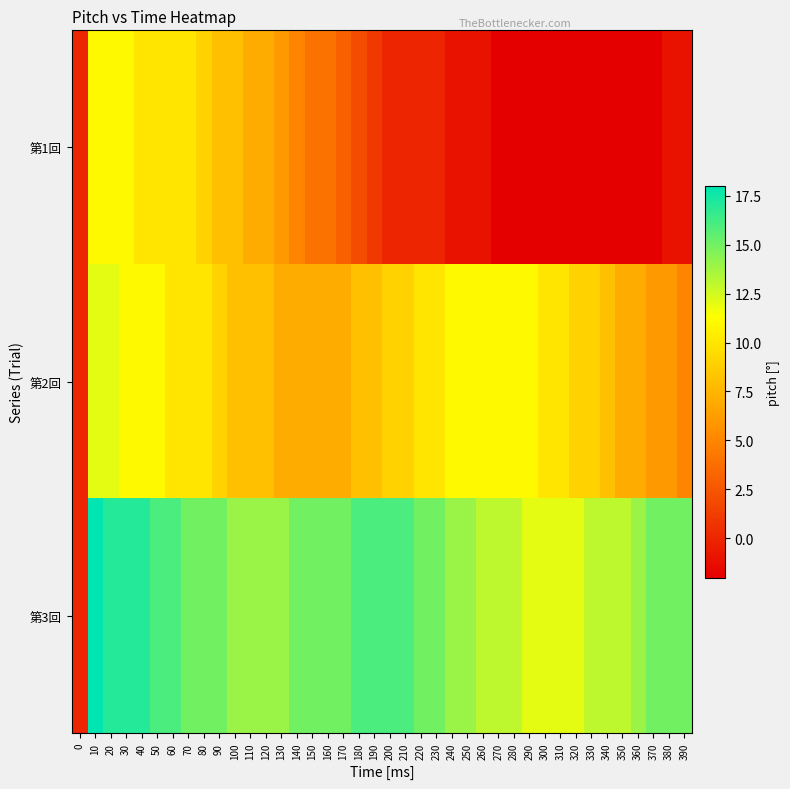

What is the greatest value displayed?

18